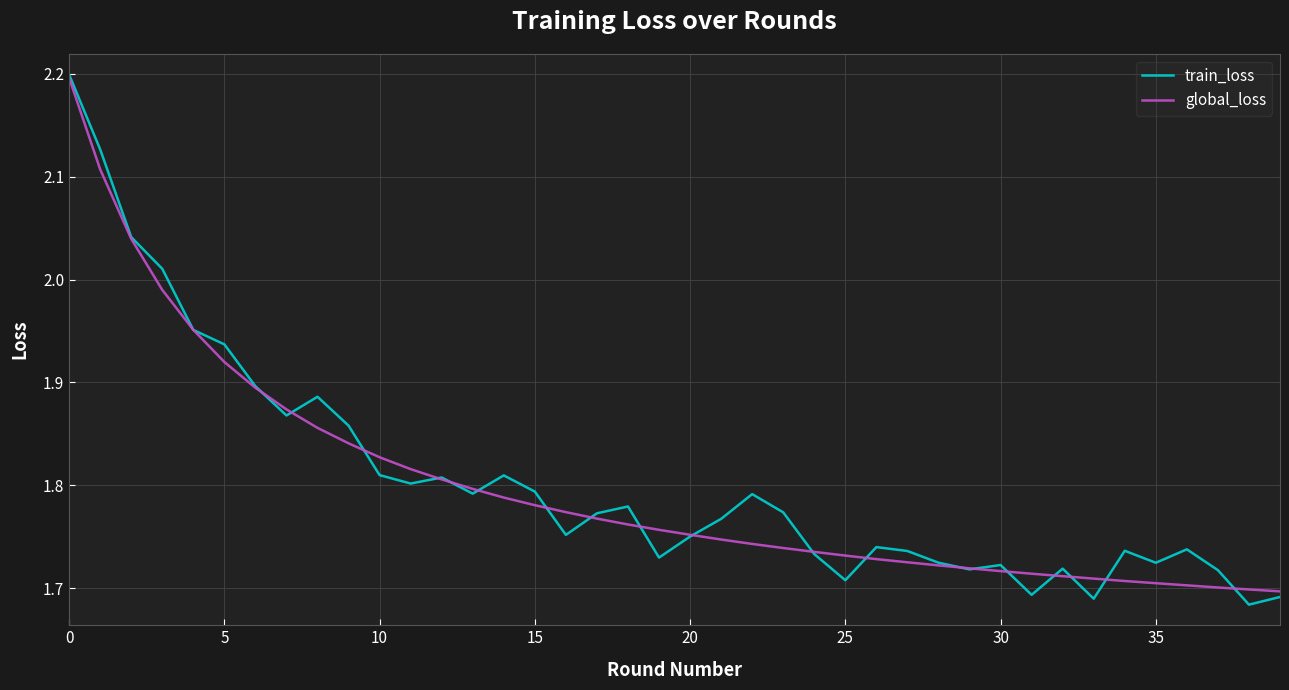

What are all the series names shown in the legend?

train_loss, global_loss